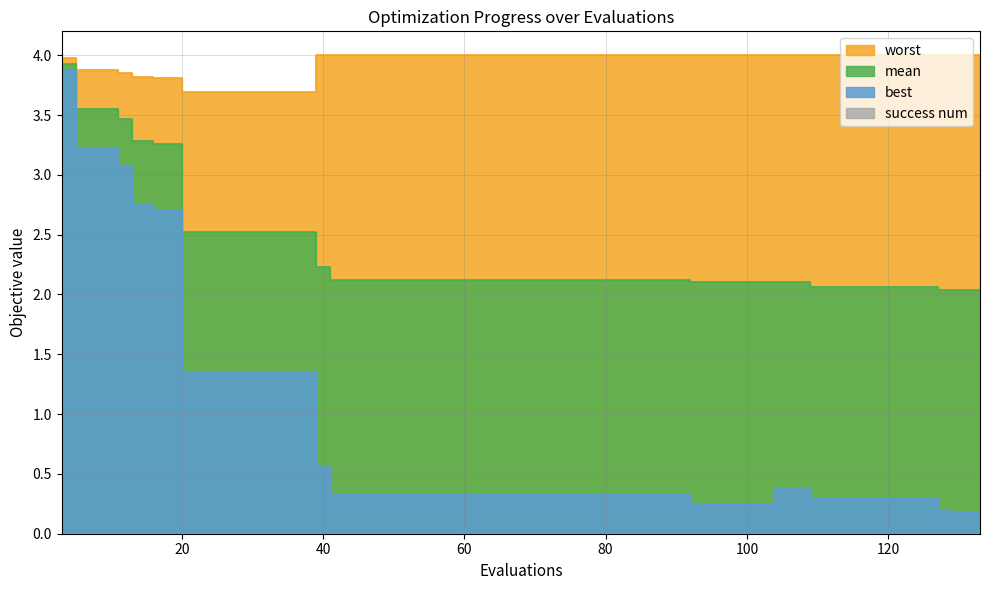

True or false: worst has more than 1 points higher than both neighbors.

False